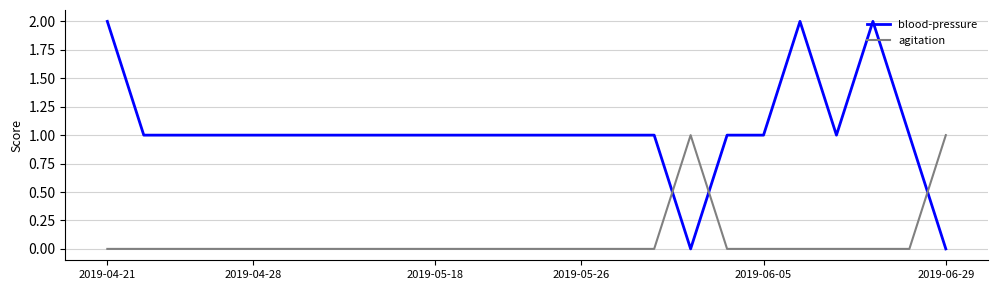

Which series has the largest total across all categories?

blood-pressure